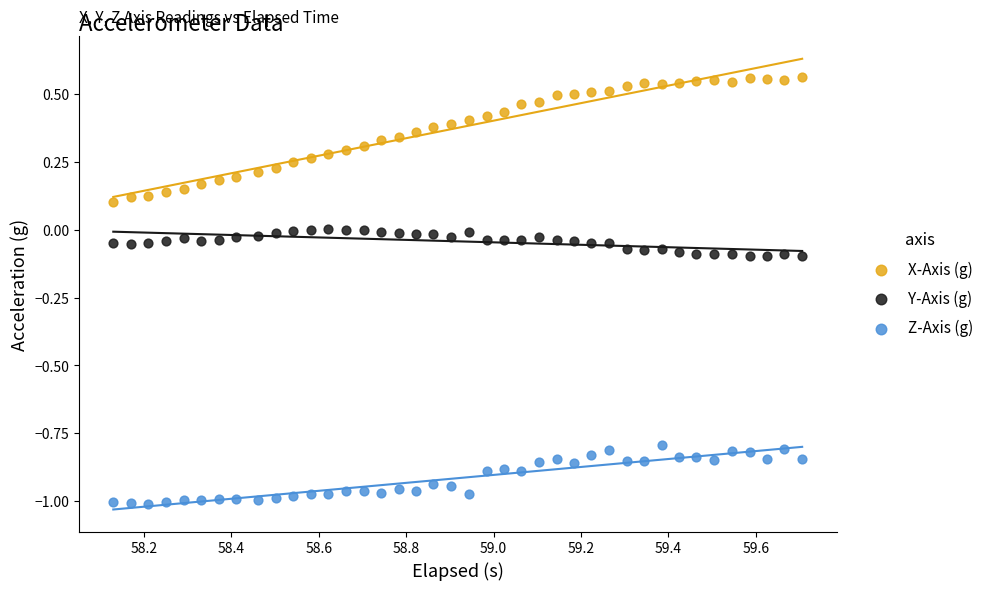

What are all the series names shown in the legend?

X-Axis (g), Y-Axis (g), Z-Axis (g)